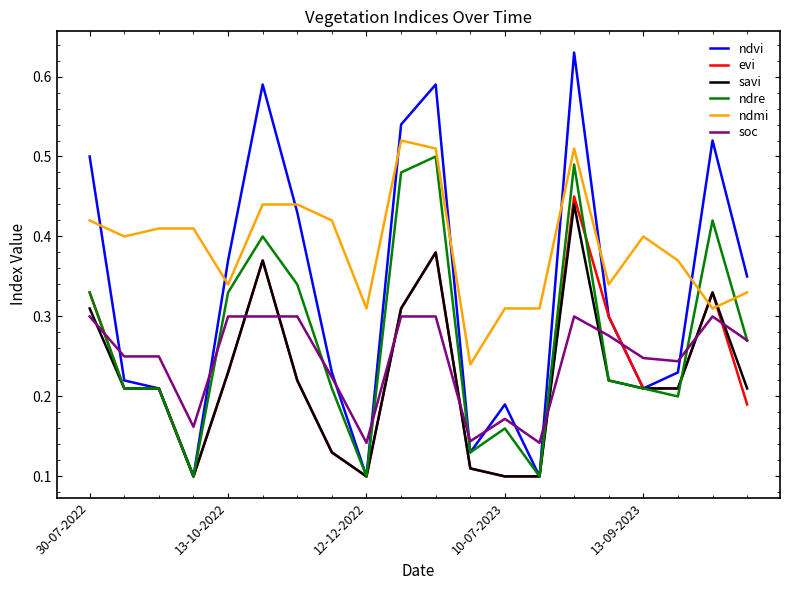

How many times do evi and soc cross each other?

9